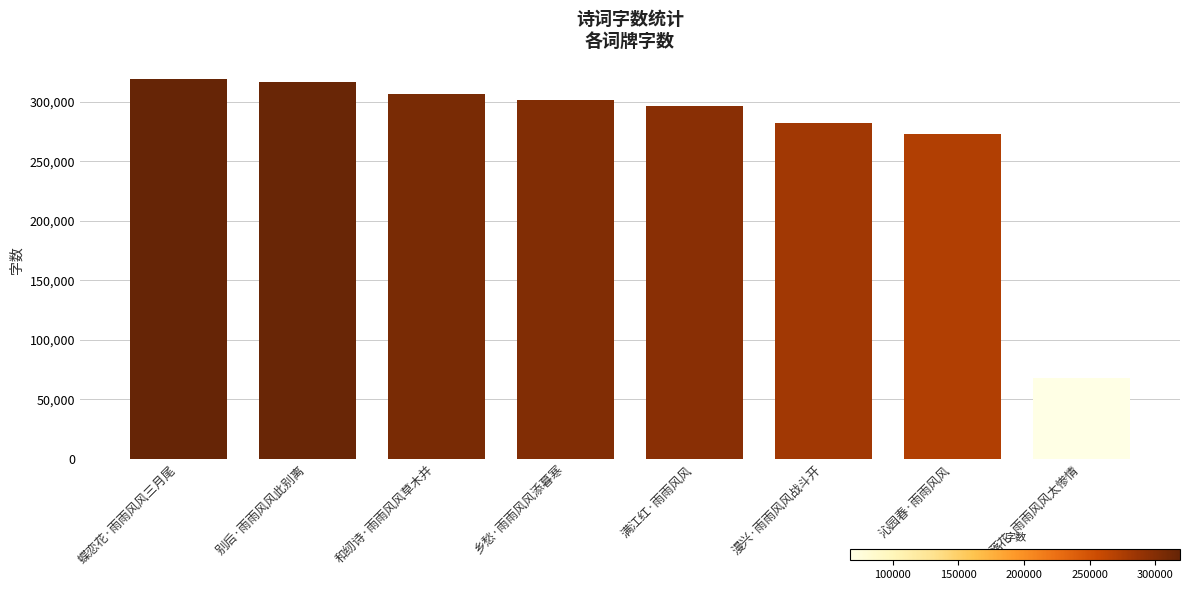

What is the ratio of the value at 蝶恋花·雨雨风风三月尾 to the value at 沁园春·雨雨风风?

1.2